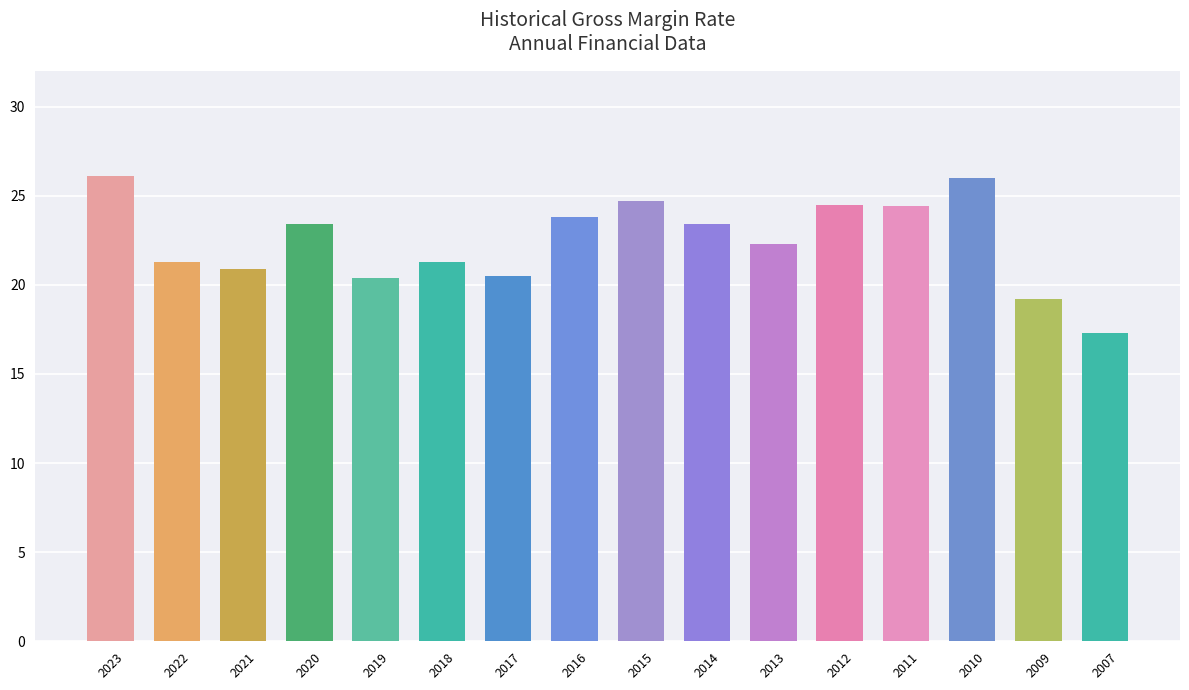

What is the change in value from 2018 to 2012?

+3.2